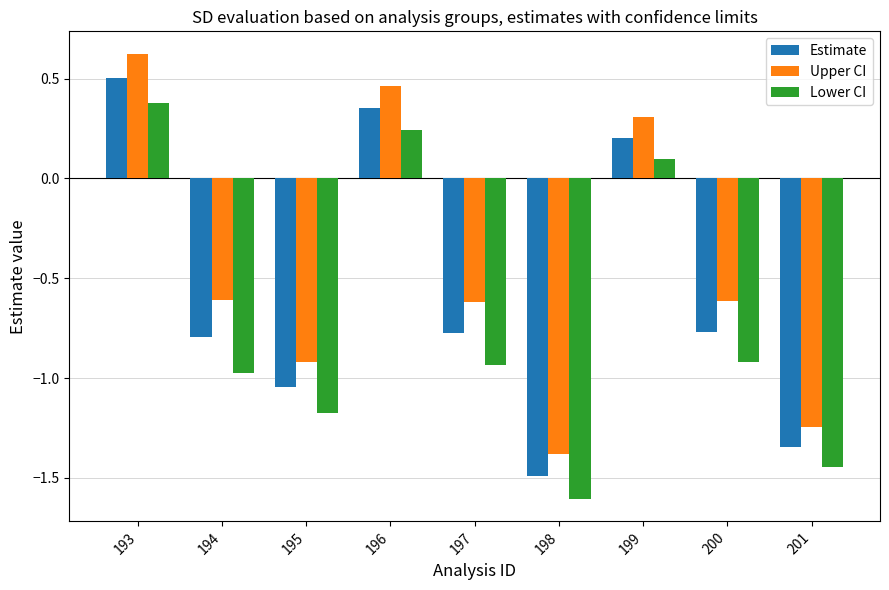

Rank the series at 196 from lowest to highest value.

Lower CI, Estimate, Upper CI